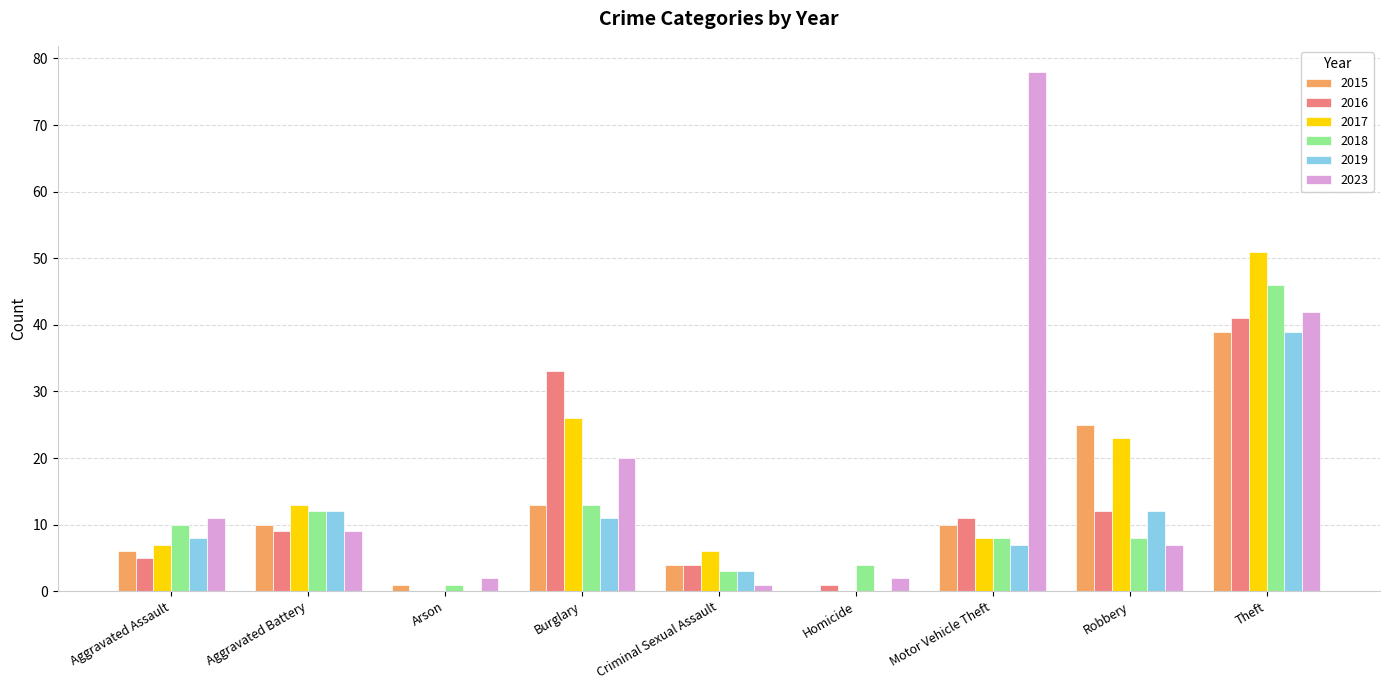

How many distinct data groups are displayed?

6